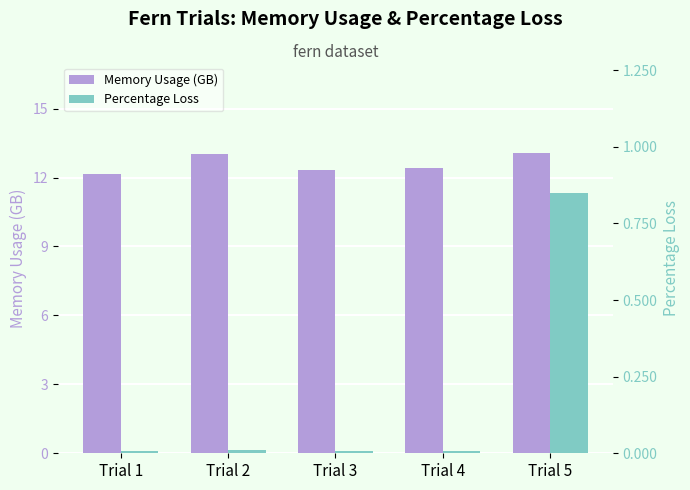

What is the difference between the highest and lowest values at Trial 1?

12.1